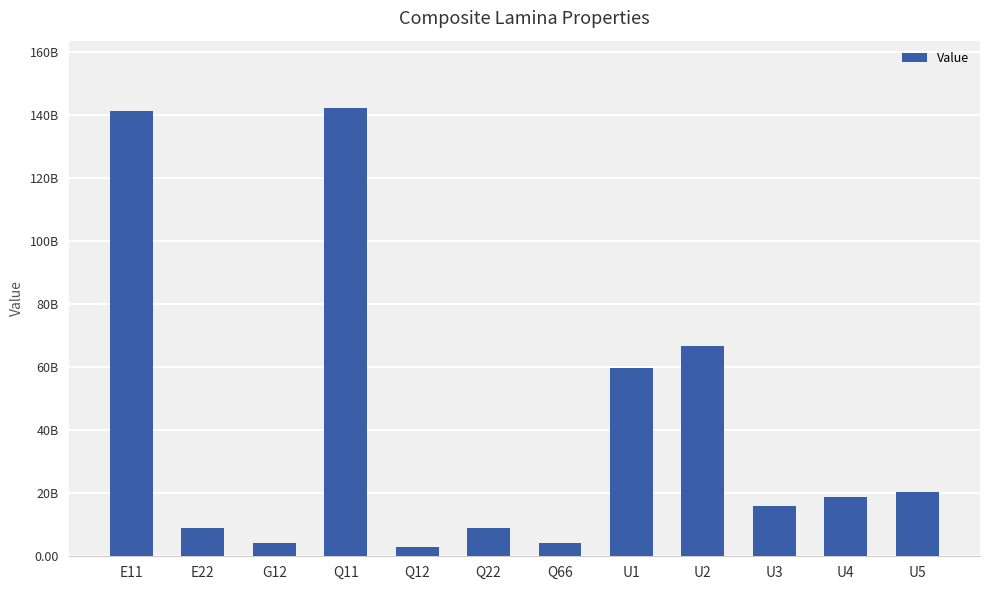

What is the maximum value shown in the chart?

142273249546.4